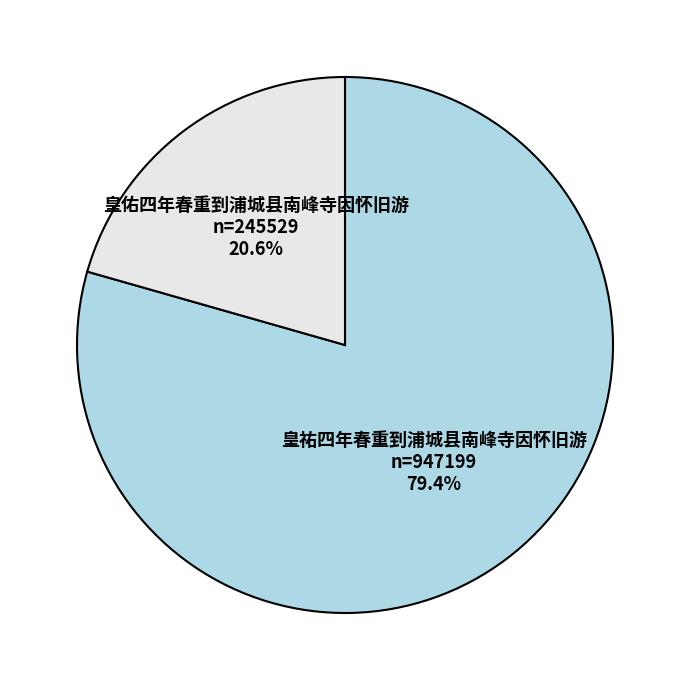

Approximately how many times larger is the value at 皇祐四年春重到浦城县南峰寺因怀旧游 n=947199 79.4% compared to 皇佑四年春重到浦城县南峰寺因怀旧游 n=245529 20.6%?

3.9